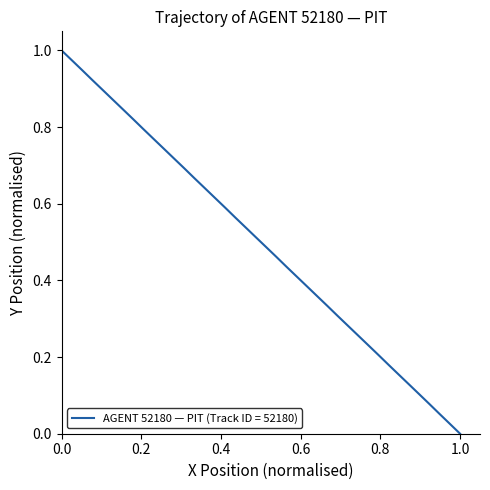

Does the chart display data point markers on the line(s)?

No